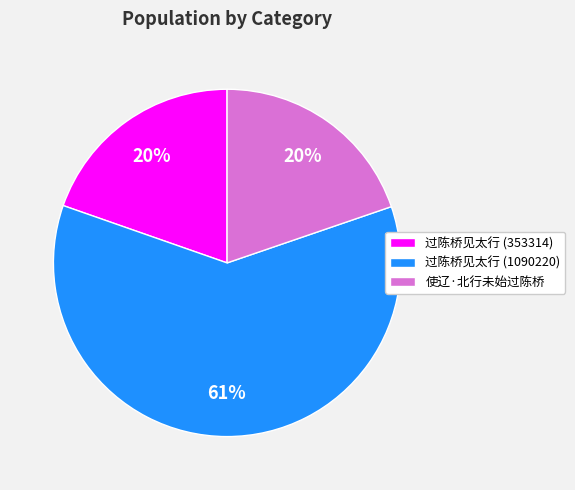

Which slice is the largest?

过陈桥见太行 (1090220)